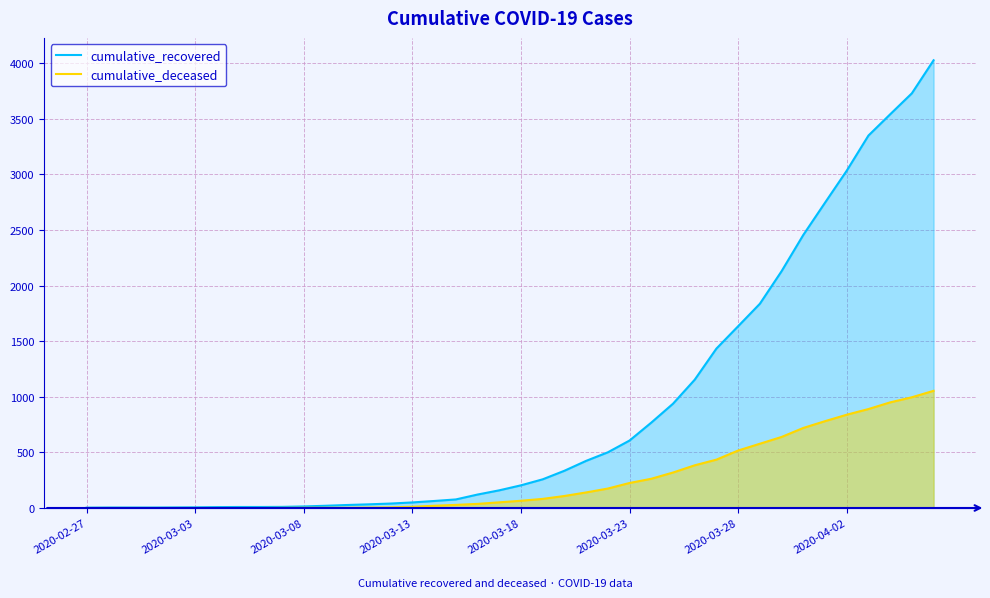

What is the sum of all cumulative_deceased values?

10324